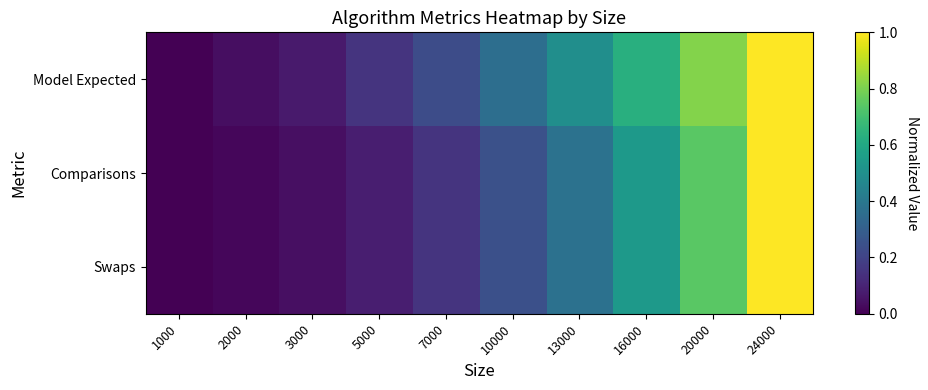

List the series in order of their peak value, lowest first.

Model Expected, Swaps, Comparisons